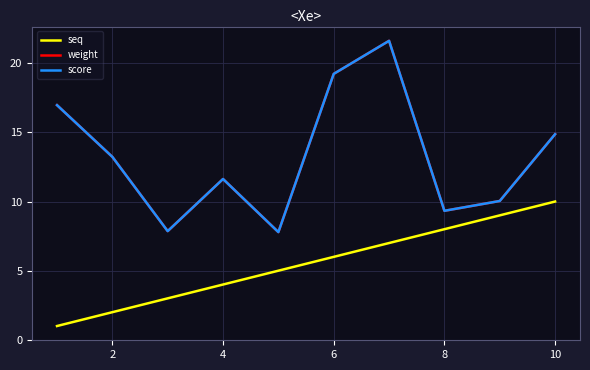

Reading left to right, what are all the values shown in this chart?

seq: 1.0	2.0	3.0	4.0	5.0	6.0	7.0	8.0	9.0	10.0
weight: 17.0	13.2	7.9	11.6	7.8	19.2	21.6	9.3	10.0	14.9
score: 17.0	13.2	7.9	11.6	7.8	19.2	21.6	9.3	10.0	14.9